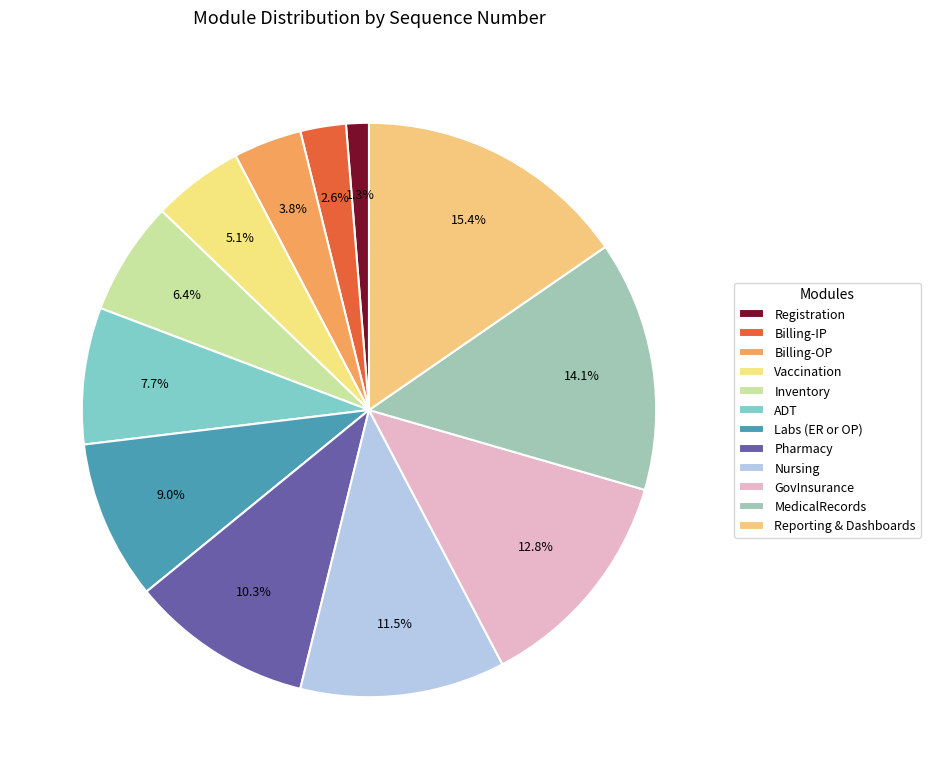

To the nearest percent, what percentage of the pie is MedicalRecords?

14%